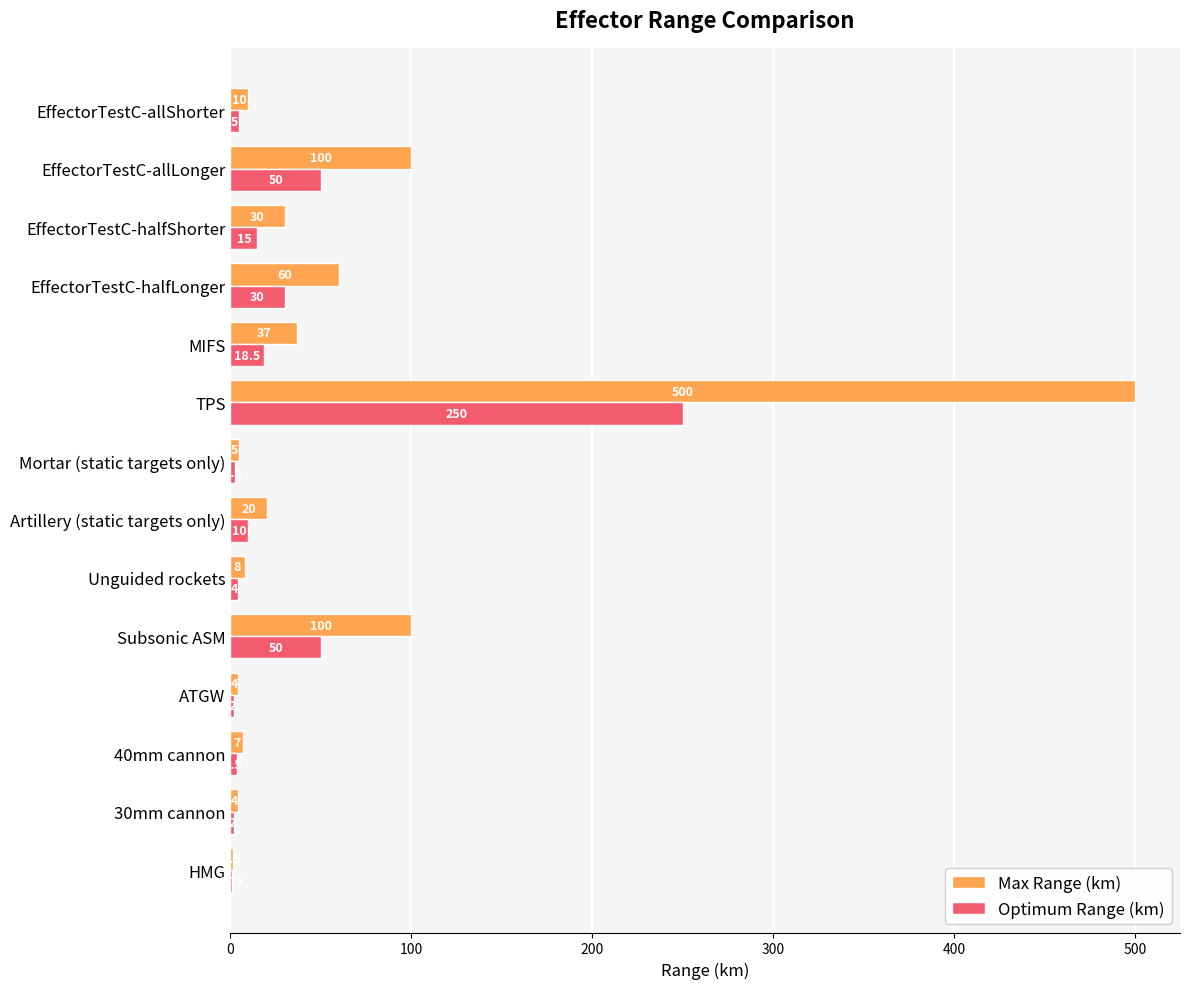

What is the total value across all series at EffectorTestC-halfLonger?

90.0